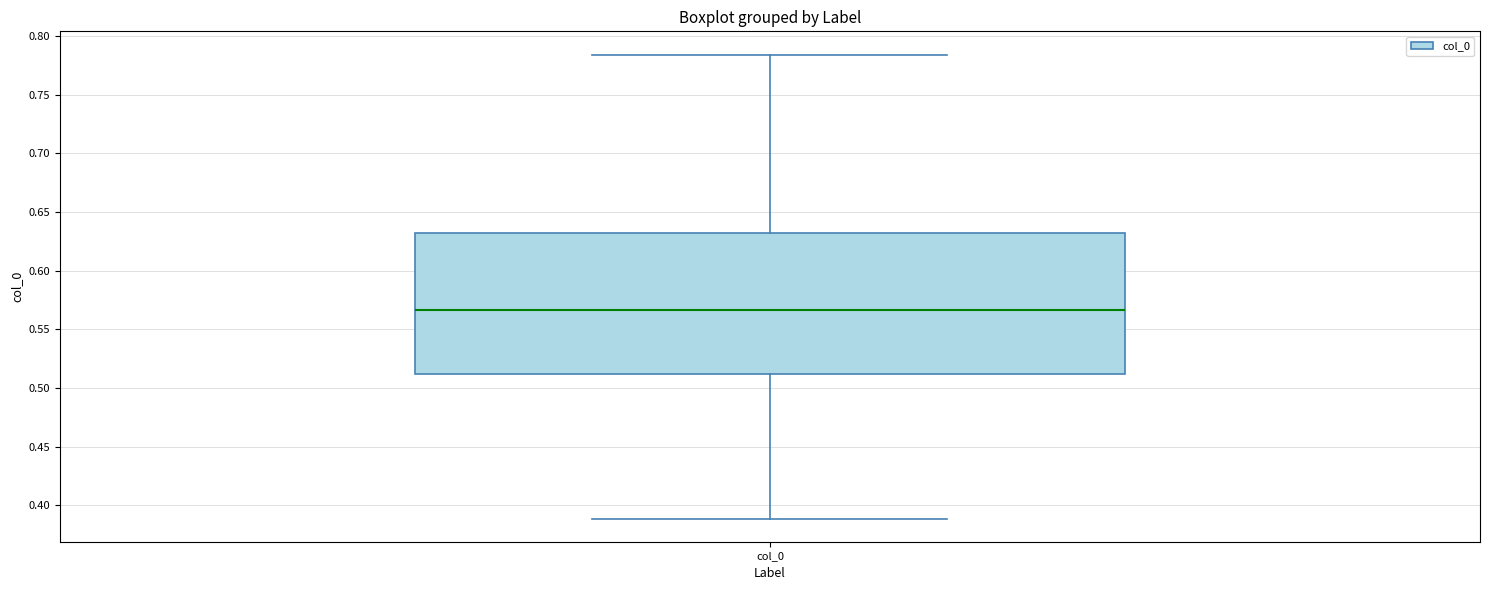

Transcribe this box plot: give where the median line is, the range the box spans, and where the two whiskers end, as read against the y-axis. The values are not printed on the chart, so give them approximately, as read against the axis.

median 0.565, box 0.510 to 0.630, whiskers 0.390 to 0.785